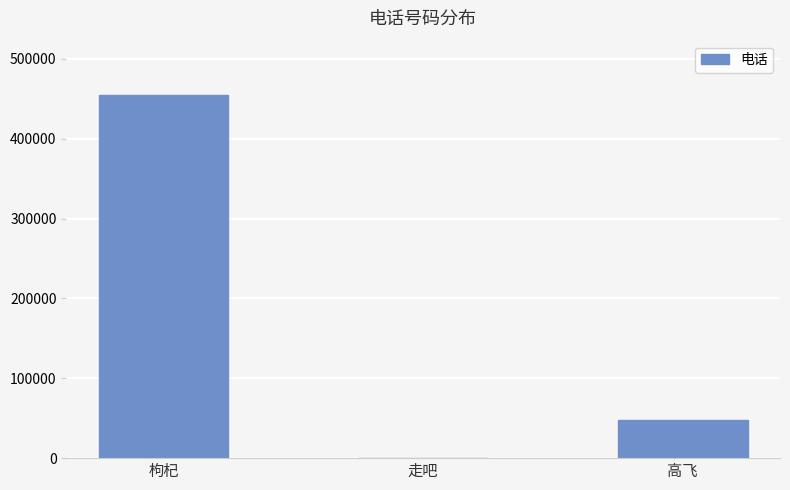

Does the chart contain stacked bars?

No